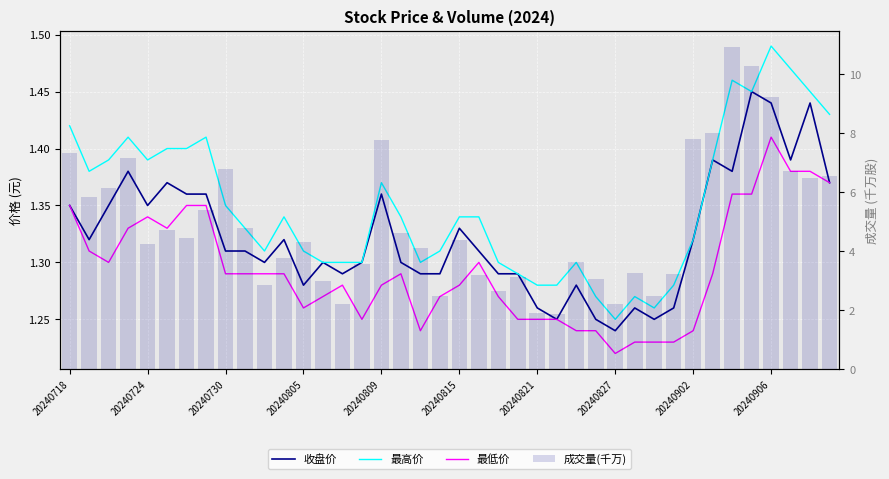

Reading left to right, what are all the values shown in this chart?

收盘价: 1.4	1.3	1.4	1.4	1.4	1.4	1.4	1.4	1.3	1.3	1.3	1.3	1.3	1.3	1.3	1.3	1.4	1.3	1.3	1.3	1.3	1.3	1.3	1.3	1.3	1.2	1.3	1.2	1.2	1.3	1.2	1.3	1.3	1.4	1.4	1.4	1.4	1.4	1.4	1.4
最高价: 1.4	1.4	1.4	1.4	1.4	1.4	1.4	1.4	1.4	1.3	1.3	1.3	1.3	1.3	1.3	1.3	1.4	1.3	1.3	1.3	1.3	1.3	1.3	1.3	1.3	1.3	1.3	1.3	1.2	1.3	1.3	1.3	1.3	1.4	1.5	1.4	1.5	1.5	1.4	1.4
最低价: 1.4	1.3	1.3	1.3	1.3	1.3	1.4	1.4	1.3	1.3	1.3	1.3	1.3	1.3	1.3	1.2	1.3	1.3	1.2	1.3	1.3	1.3	1.3	1.2	1.2	1.2	1.2	1.2	1.2	1.2	1.2	1.2	1.2	1.3	1.4	1.4	1.4	1.4	1.4	1.4
成交量(千万): 7.3	5.8	6.1	7.2	4.3	4.7	4.4	5.4	6.8	4.8	2.8	3.7	4.3	3.0	2.2	3.6	7.8	4.6	4.1	2.5	4.4	3.2	2.7	3.1	1.9	1.9	3.6	3.1	2.2	3.3	2.5	3.2	7.8	8.0	10.9	10.3	9.2	6.7	6.5	6.5